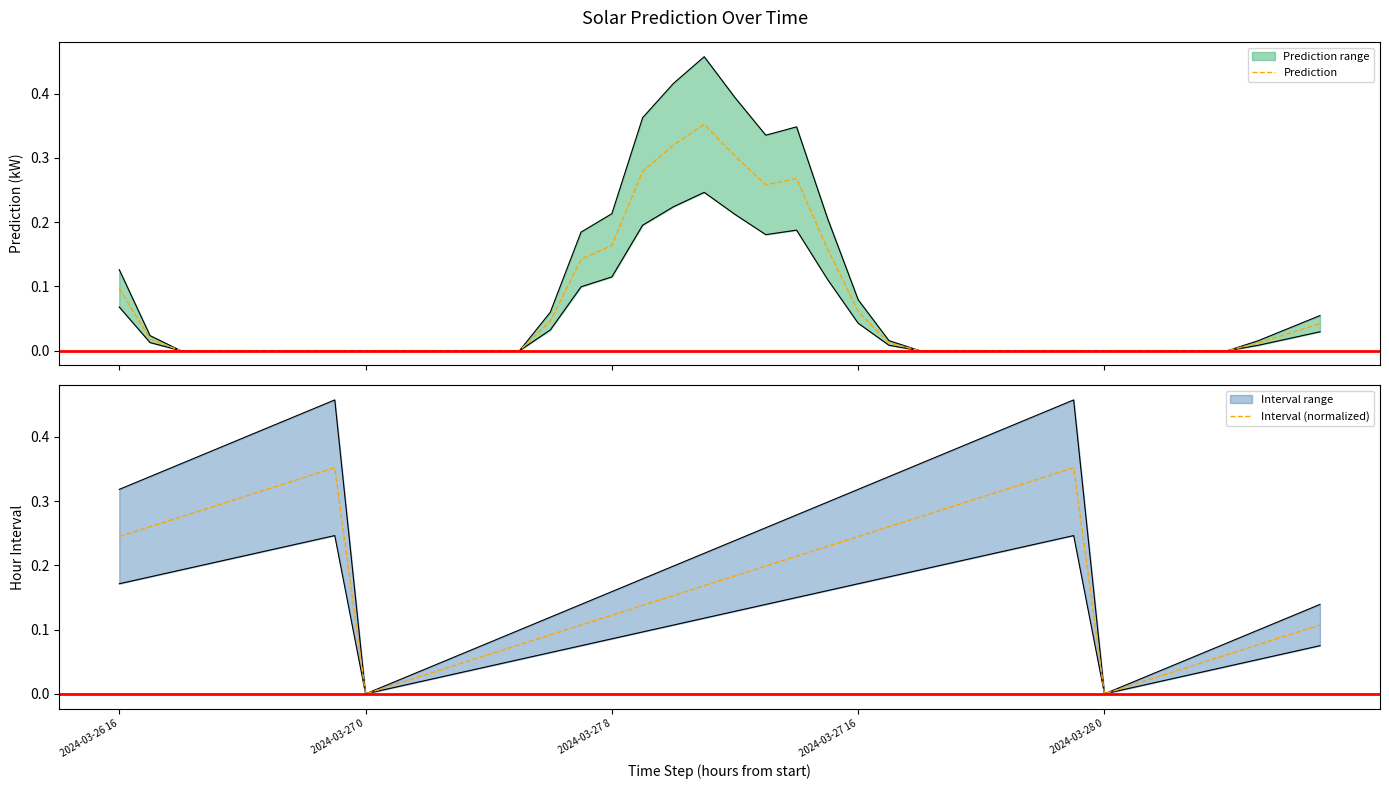

Between 33 and 20, which is larger?

20